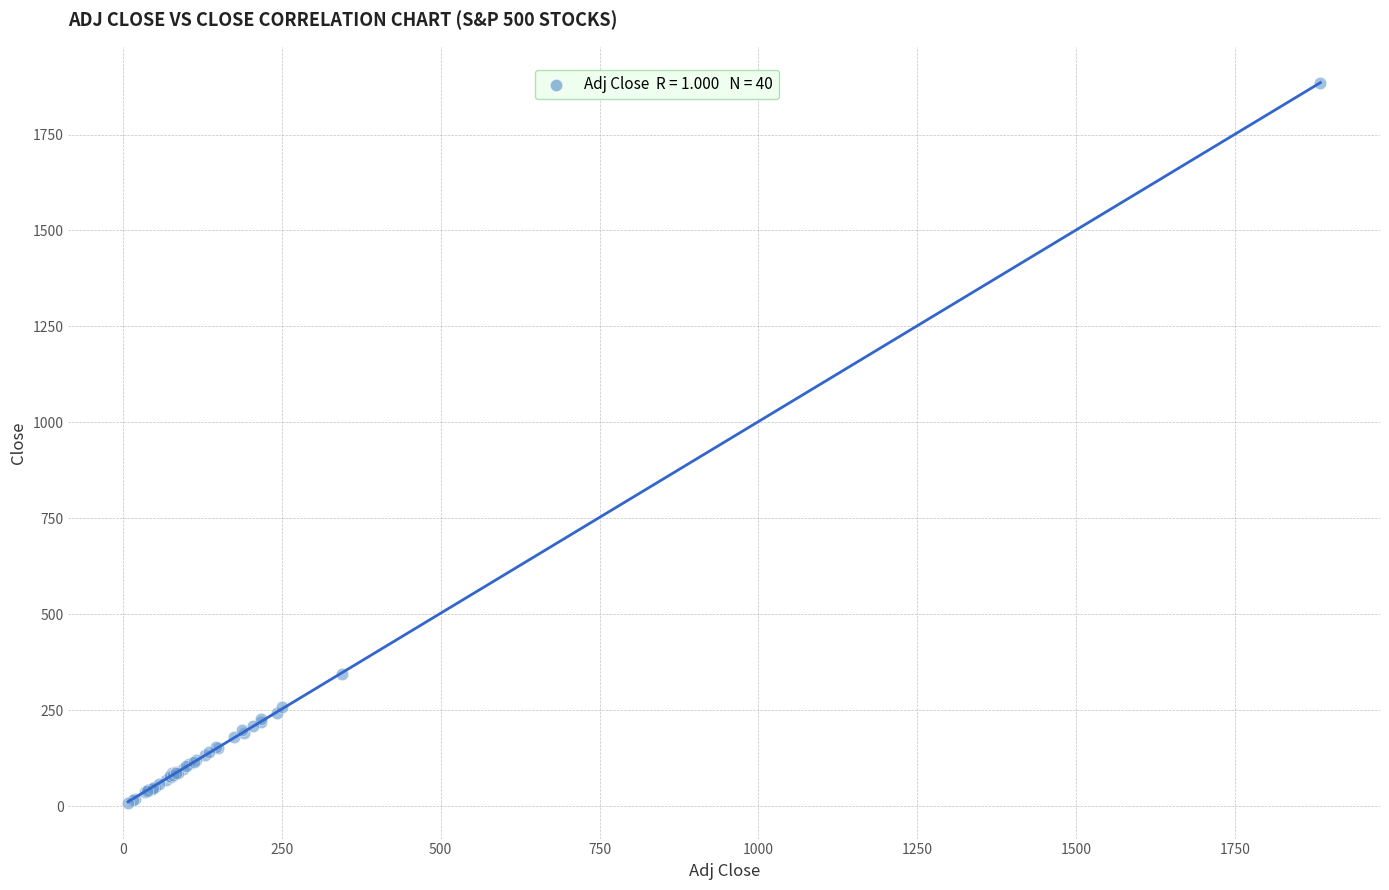

What Y value in the scatter plot is closest to 946?

345.1